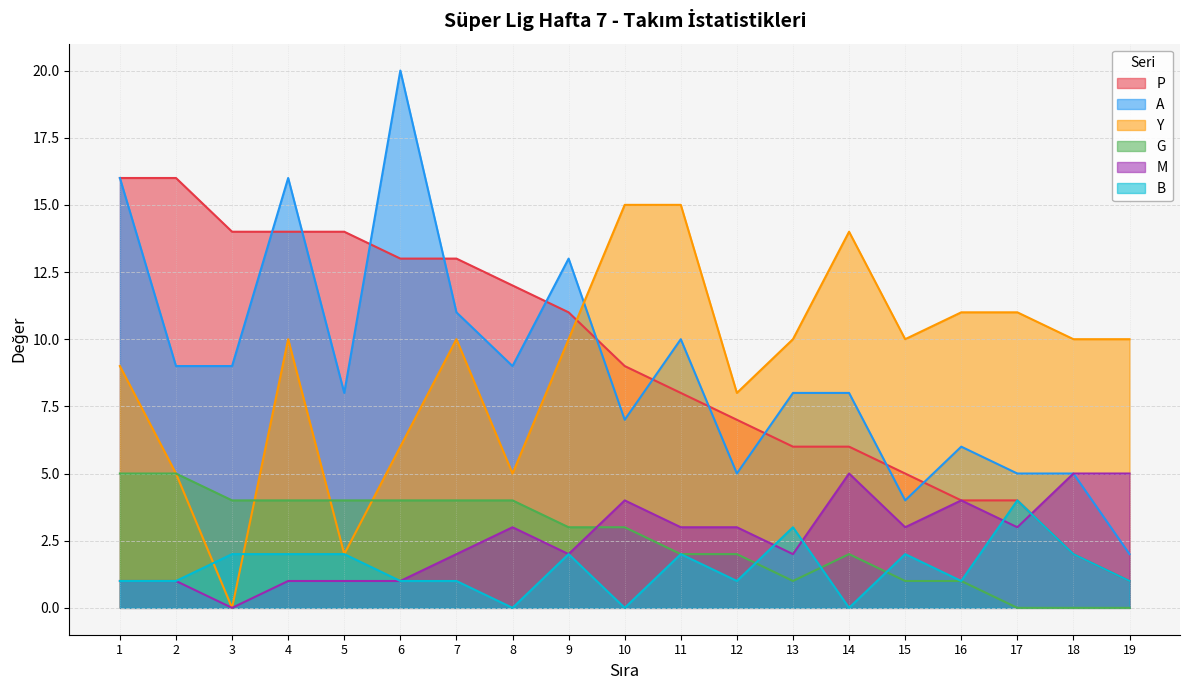

Which label corresponds to the smallest value in the chart?

3